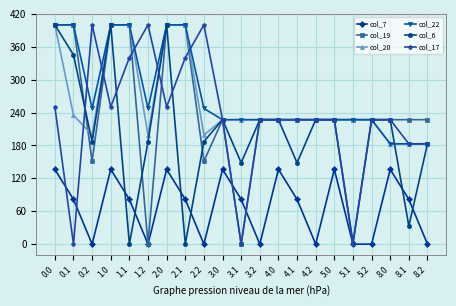

How many lines are shown in the chart?

6